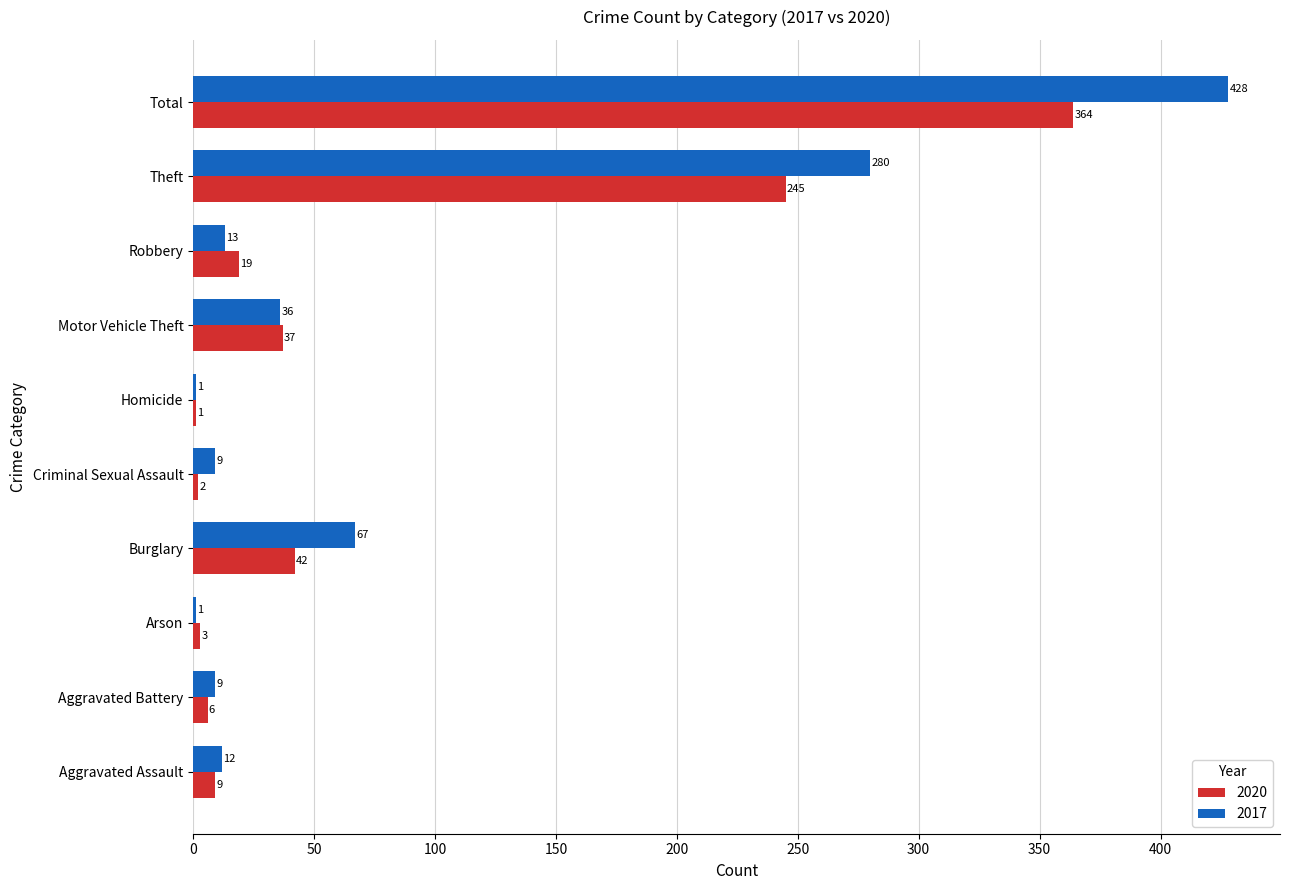

What is the sum of the 2017 values at Burglary and Theft?

347